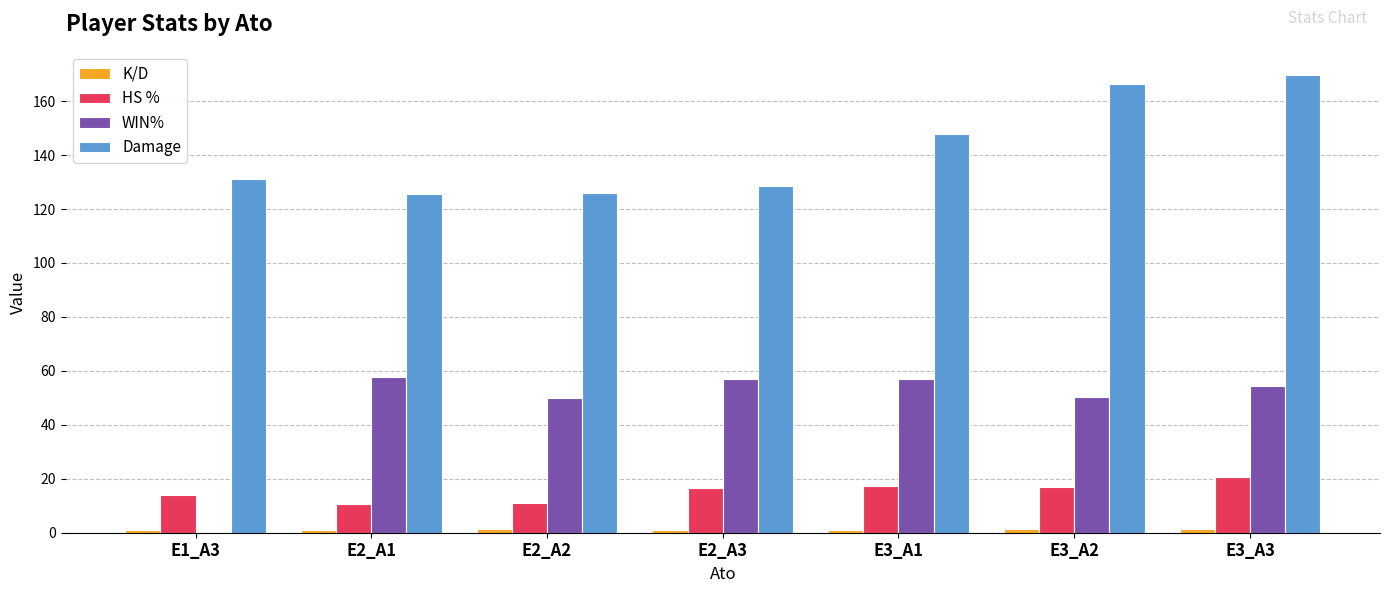

The value of WIN% at E3_A3 is 54.4. True or false?

True